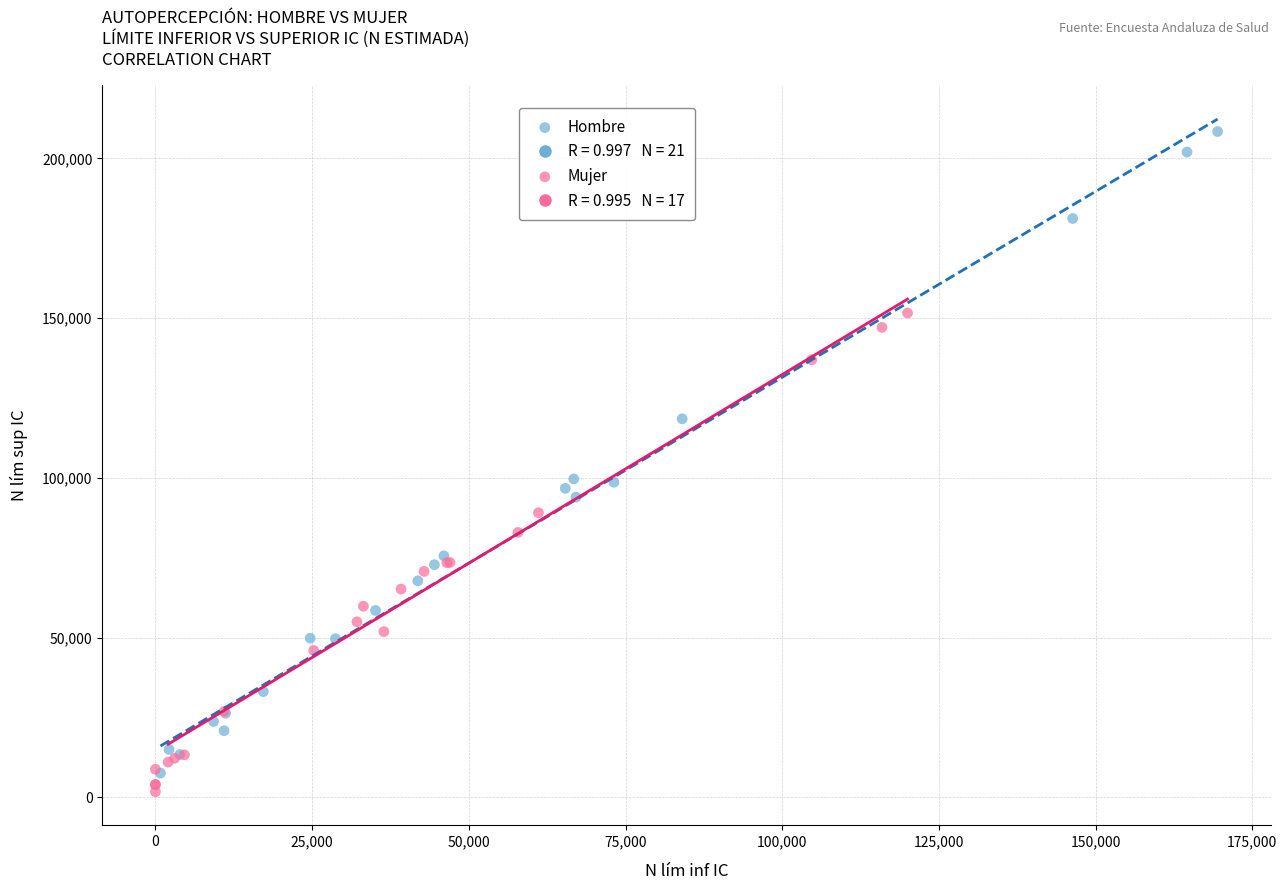

Which series reaches the maximum Y coordinate?

Hombre